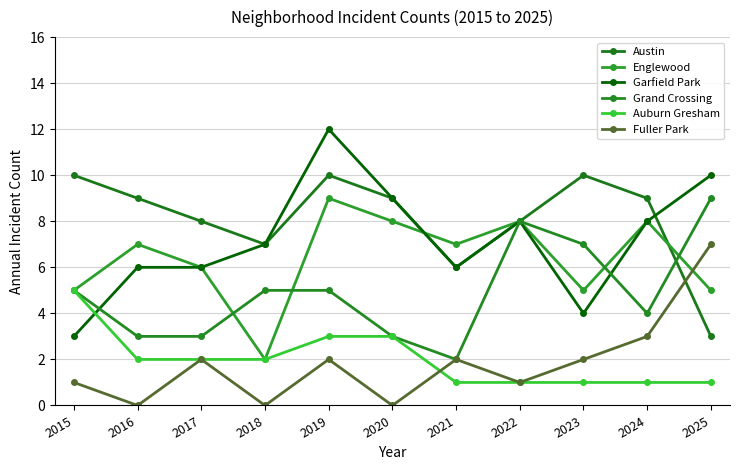

How many Grand Crossing values are between 3 and 7?

8